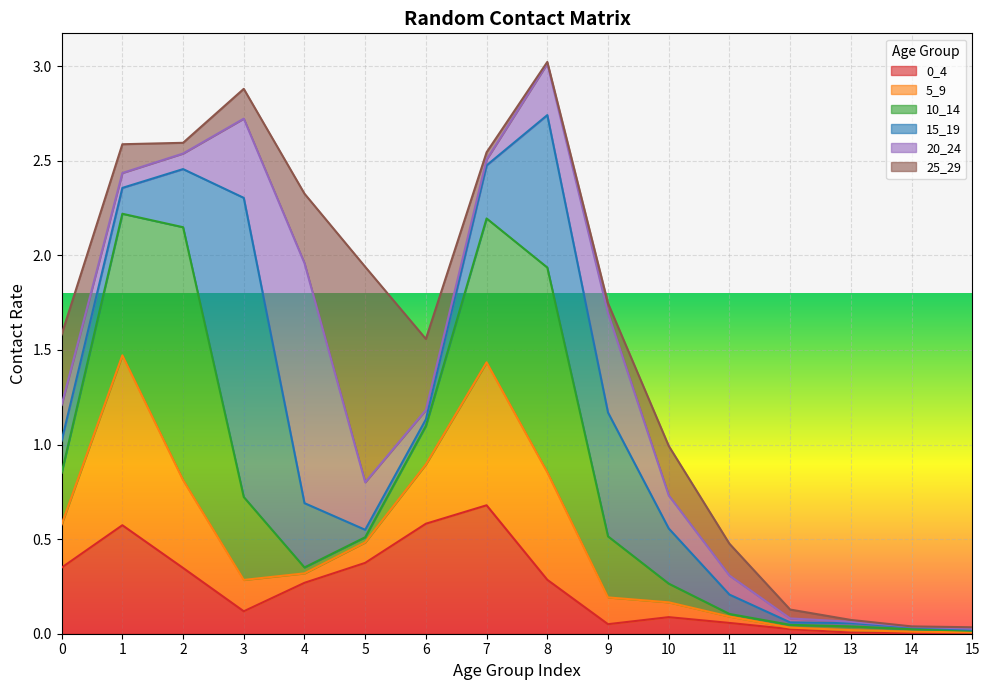

Is it true that 20_24 equals 0.7 at 3?

False